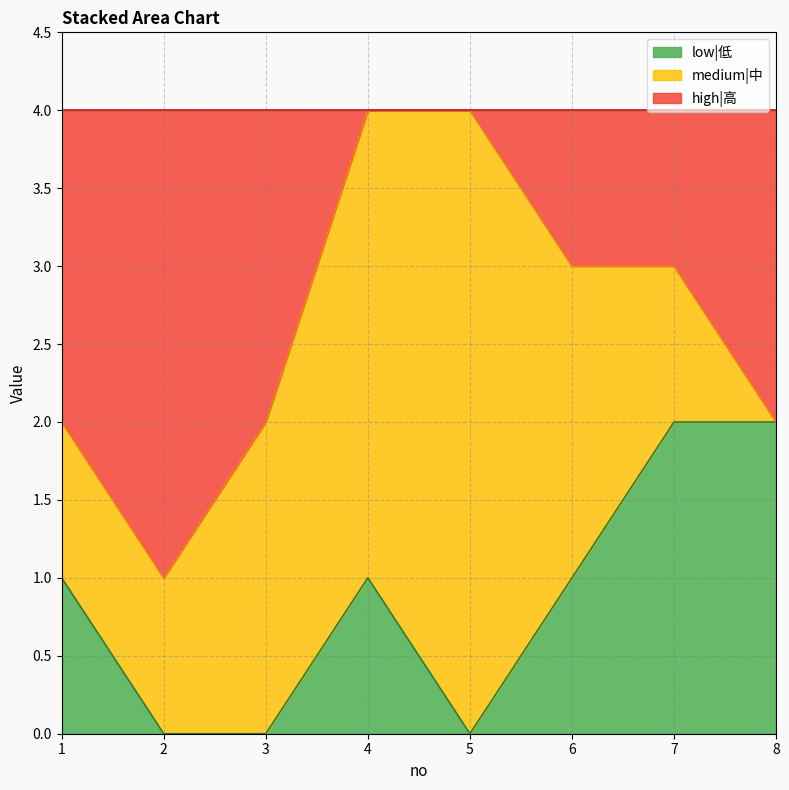

The value of low|低 at 7 is 2. True or false?

True